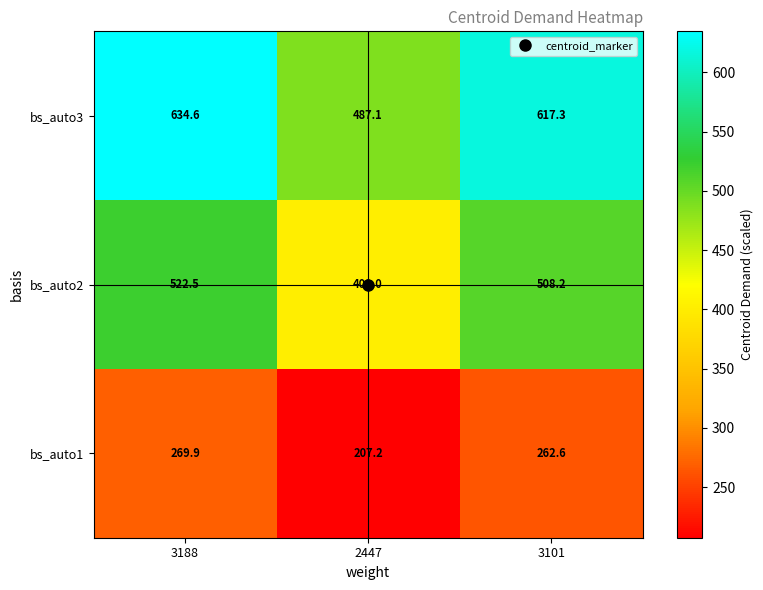

What is the greatest value displayed?

634.6